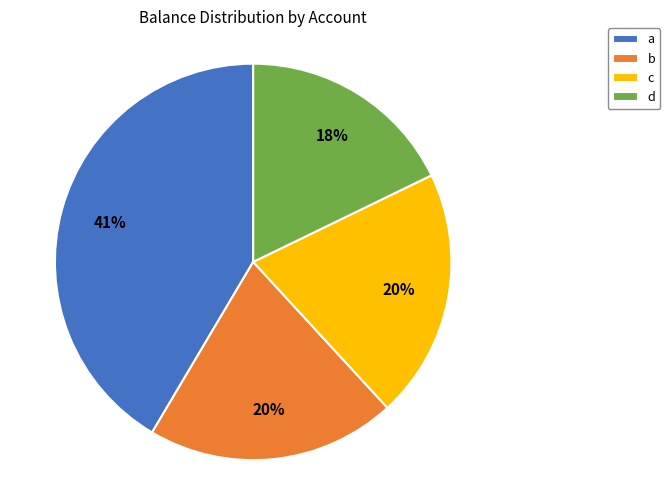

Does a account for over 50% of the chart?

No